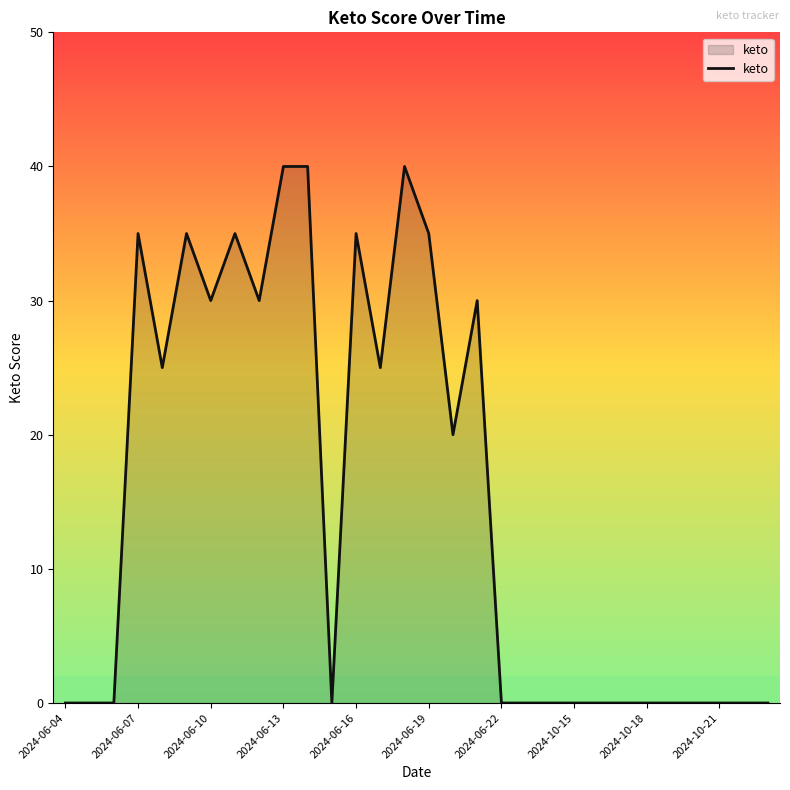

What is the maximum value shown in the chart?

40